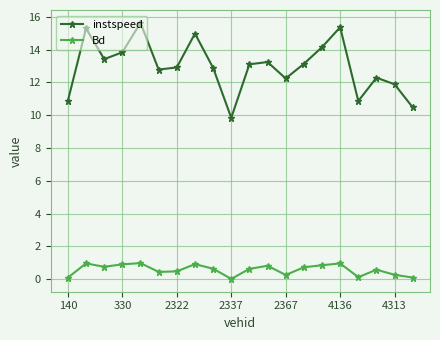

Which series has the widest spread of values?

instspeed